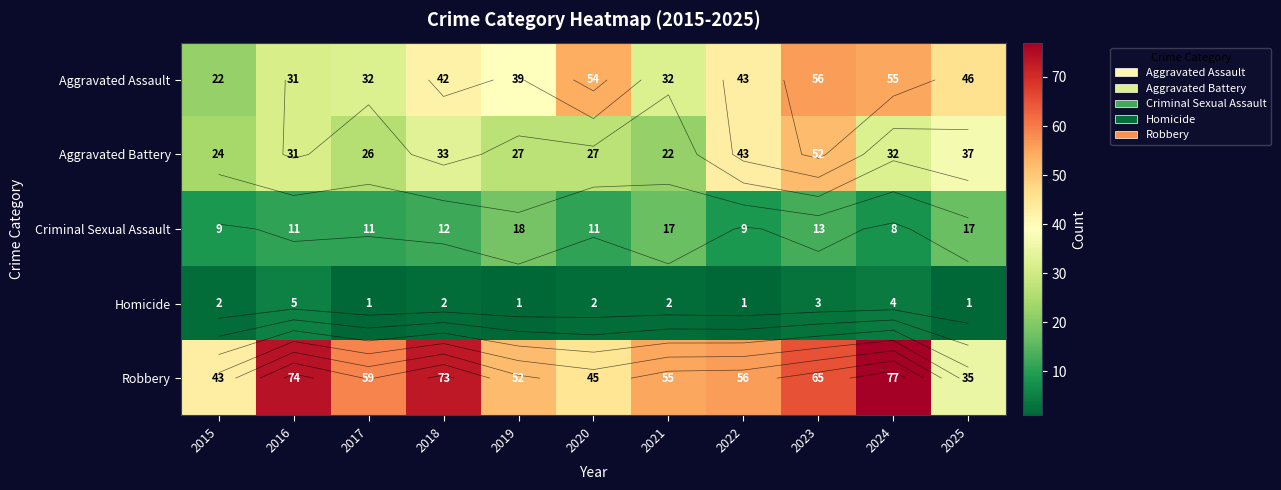

Between 2015 and 2025, which series saw the biggest shift?

Aggravated Assault